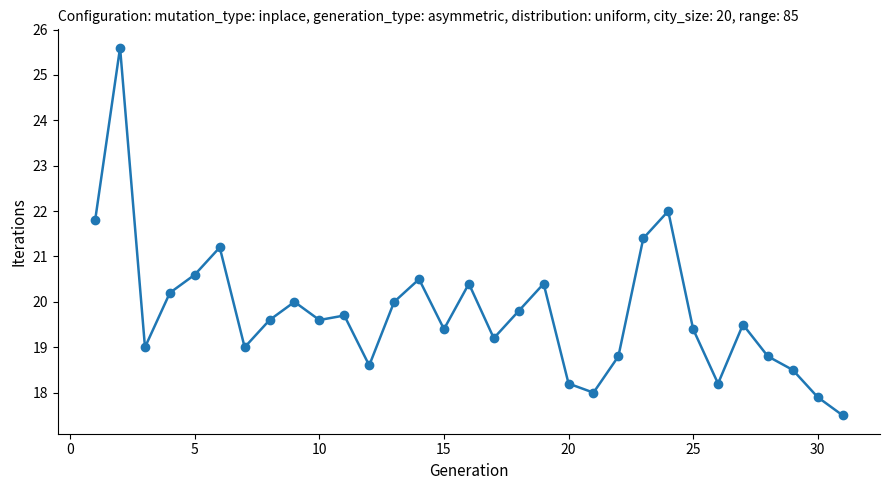

True or false: the data has more than 1 interior local peaks.

True